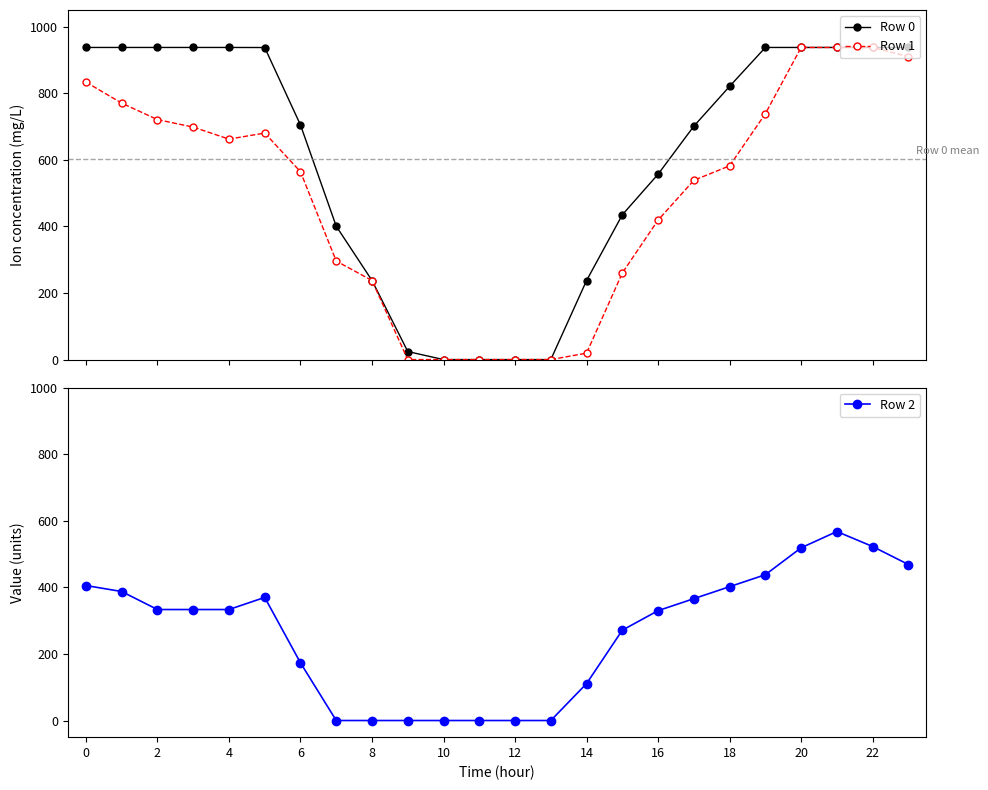

True or false: Row 0 has more than 0 interior local peaks.

False